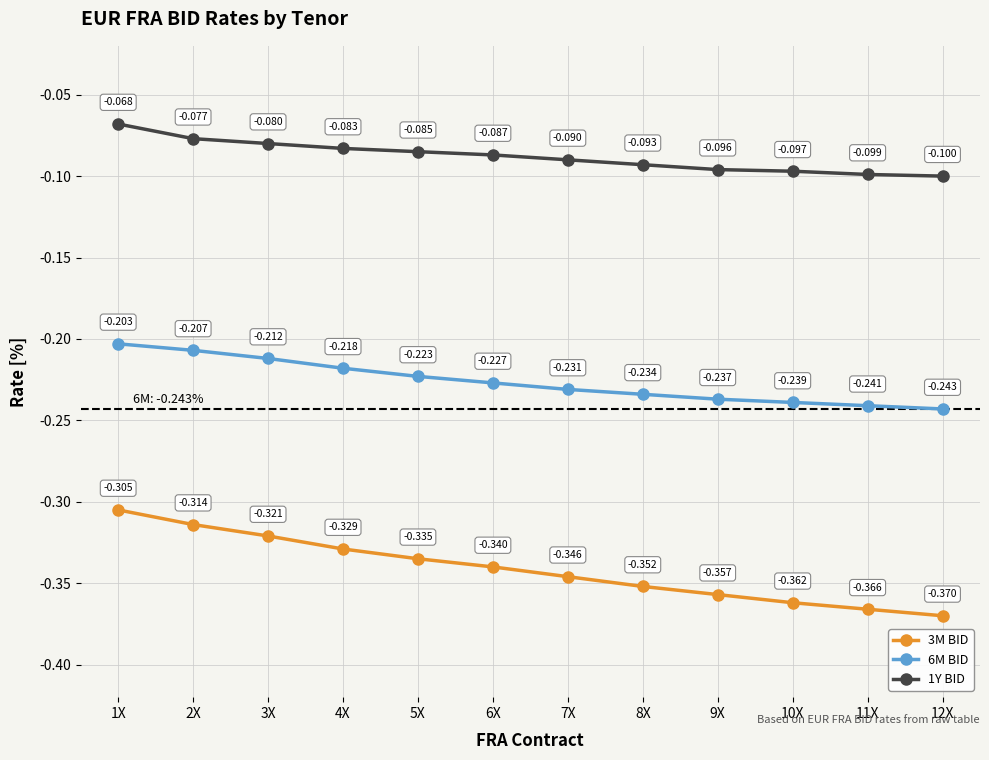

Is the value of 1Y BID at 12X greater than the value of 6M BID at 3X?

Yes